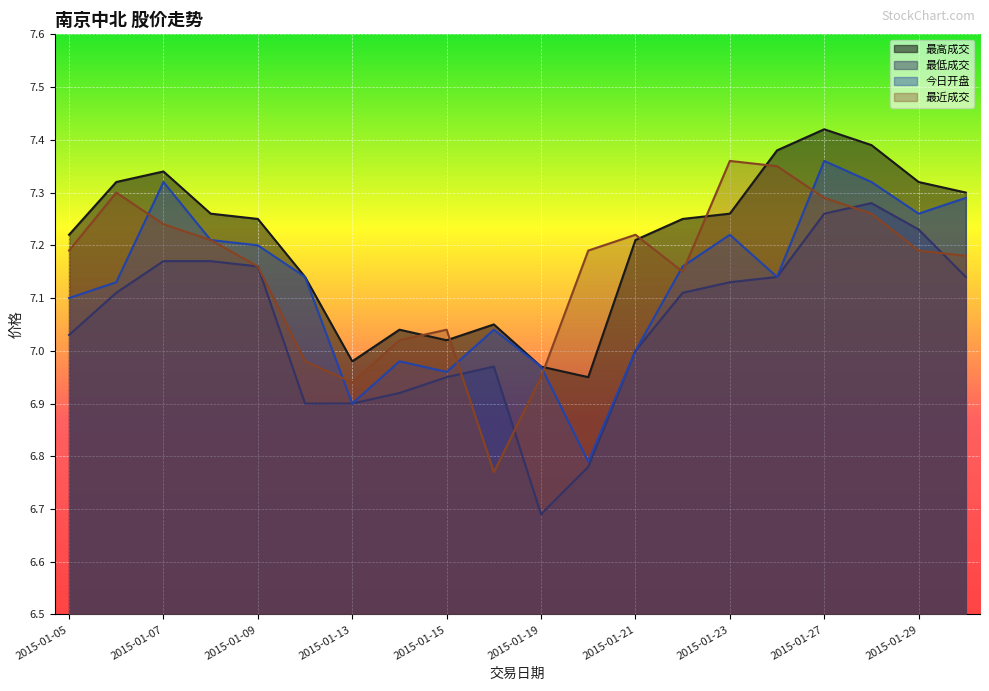

What is the difference between the maximum and second lowest values in the 最低成交 series?

0.5